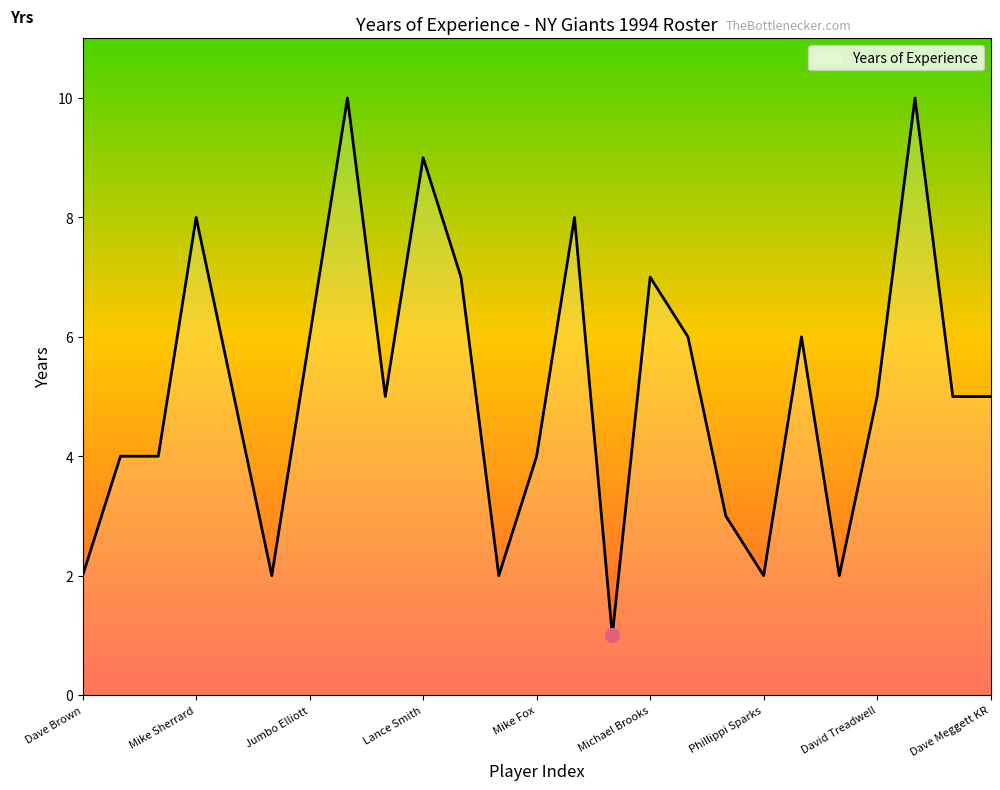

What is the maximum value shown in the chart?

10